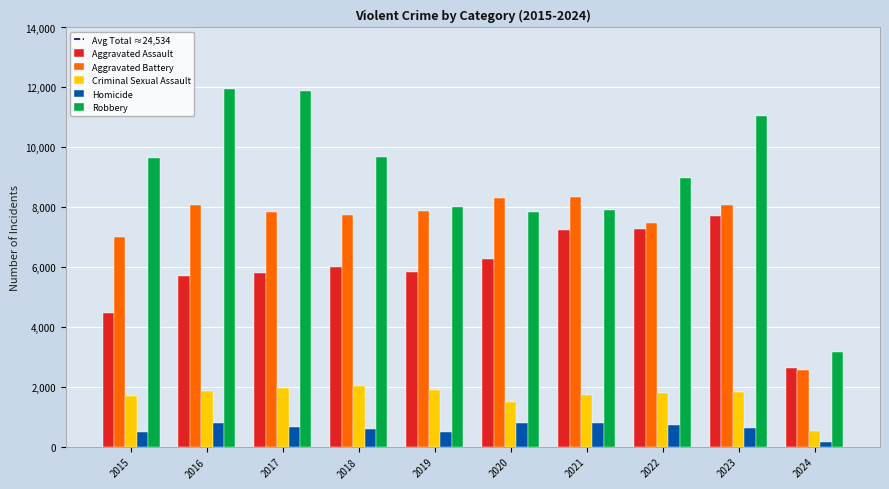

At 2018, list the series in order from largest to smallest.

Robbery, Aggravated Battery, Aggravated Assault, Criminal Sexual Assault, Homicide